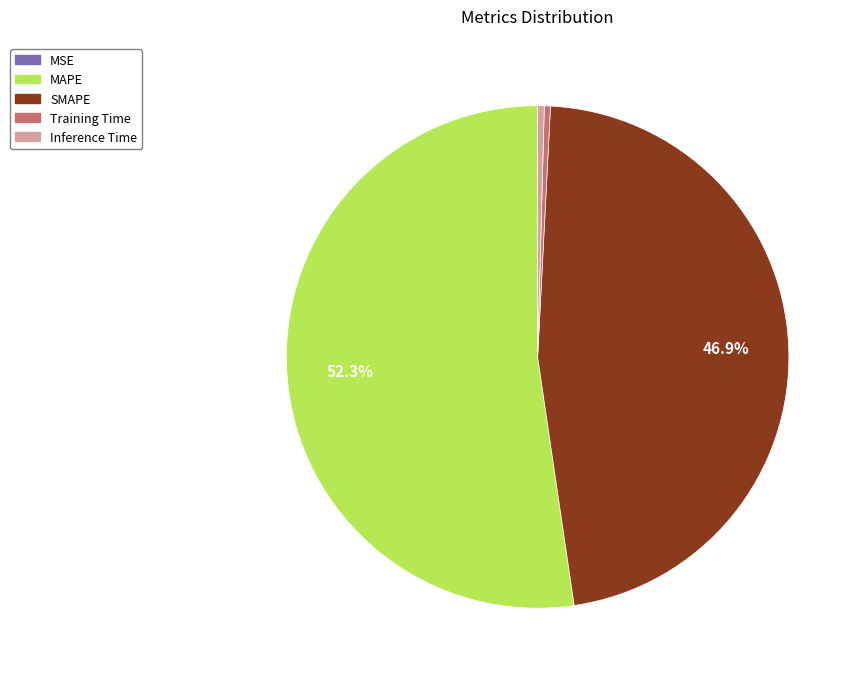

Do MAPE and Inference Time together represent more than half of the pie?

Yes